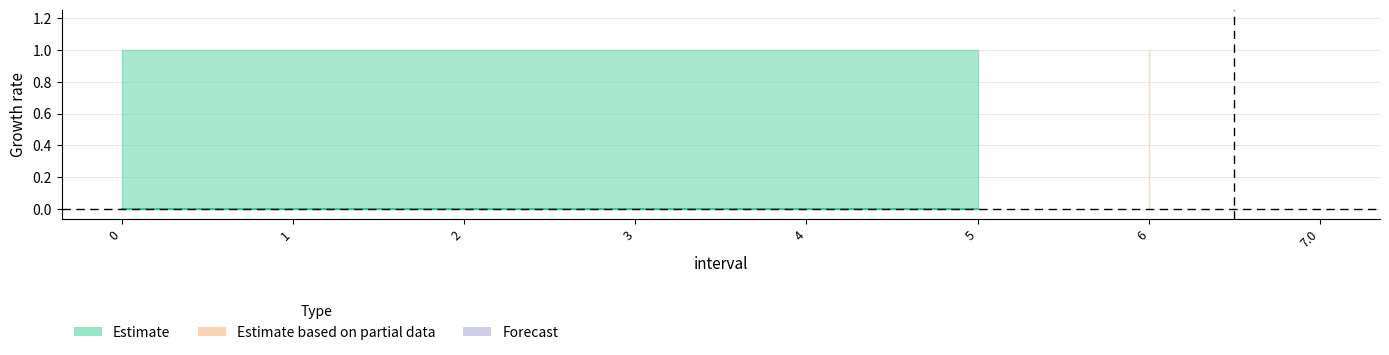

What is the total value across all series at 0?

1.0